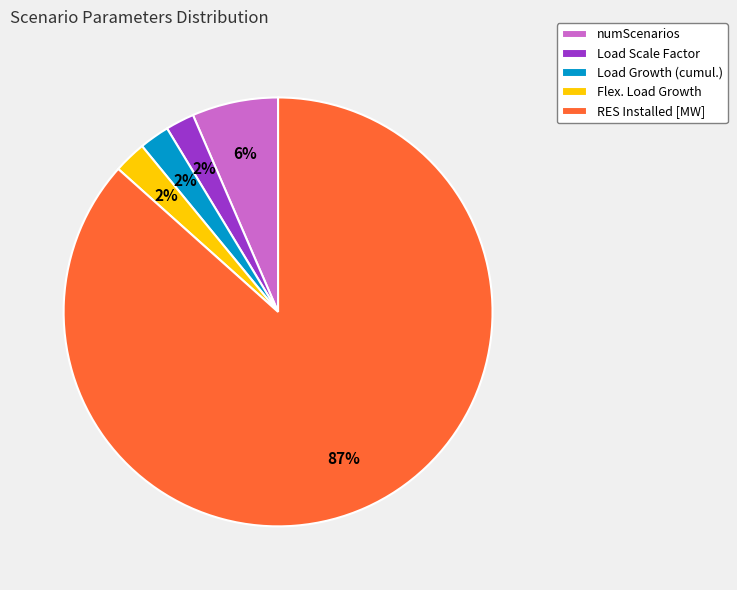

Is the sum of Flex. Load Growth and Load Scale Factor greater than half?

No